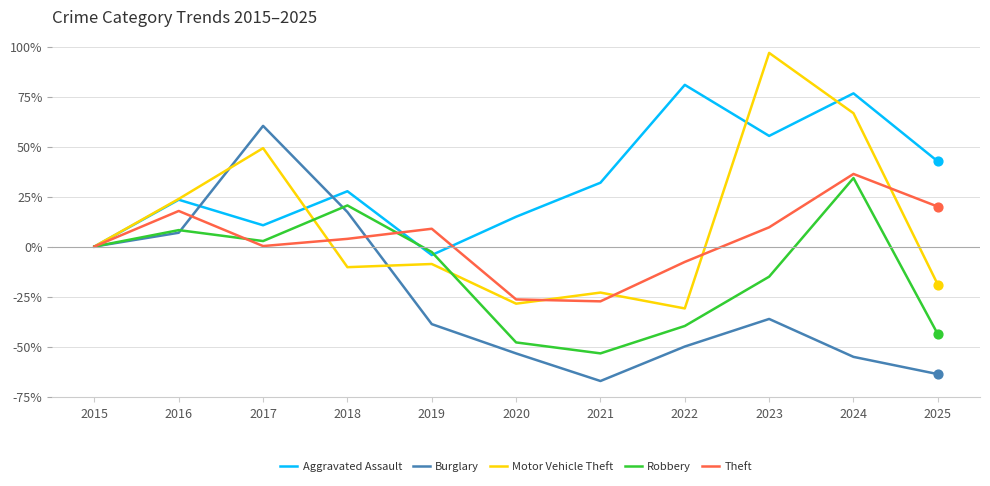

What are all the series names shown in the legend?

Aggravated Assault, Burglary, Motor Vehicle Theft, Robbery, Theft